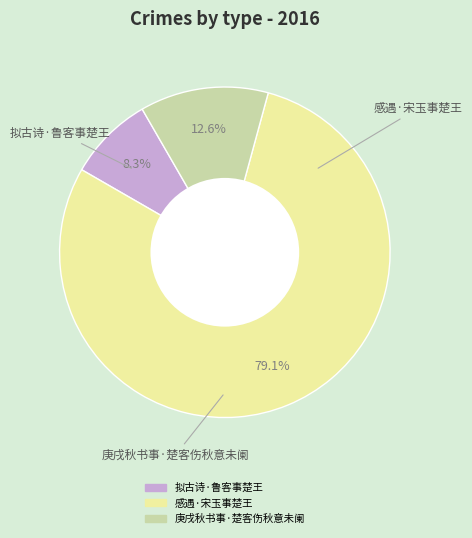

What is the ratio of the value at 拟古诗·鲁客事楚王 to the value at 感遇·宋玉事楚王?

0.1